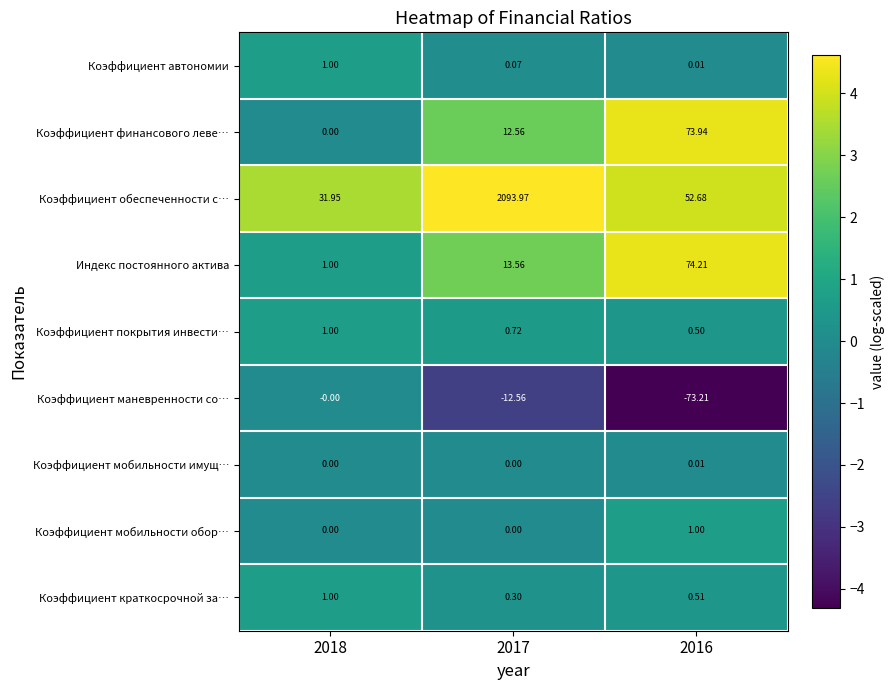

Which series has the largest total across all categories?

Коэффициент обеспеченности с…